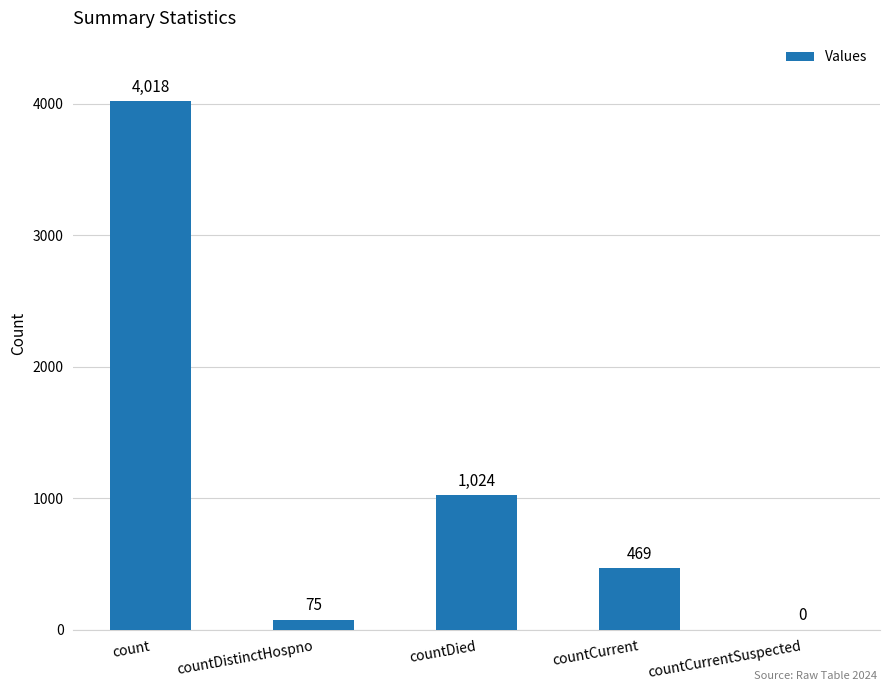

What is the sum of all values?

5586